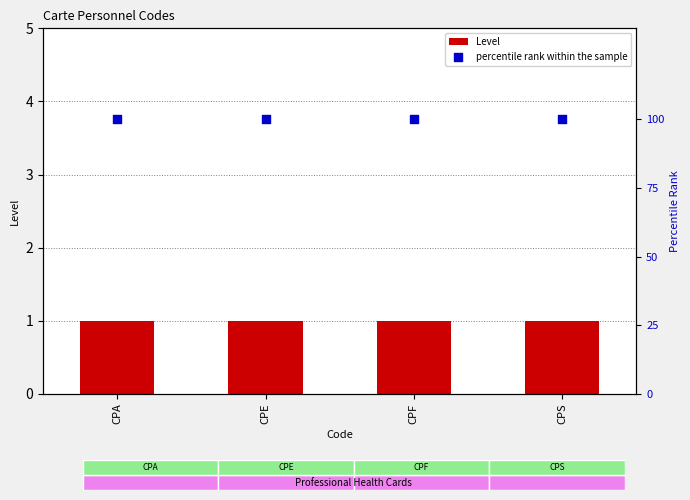

What is the total value across all series at CPE?

101